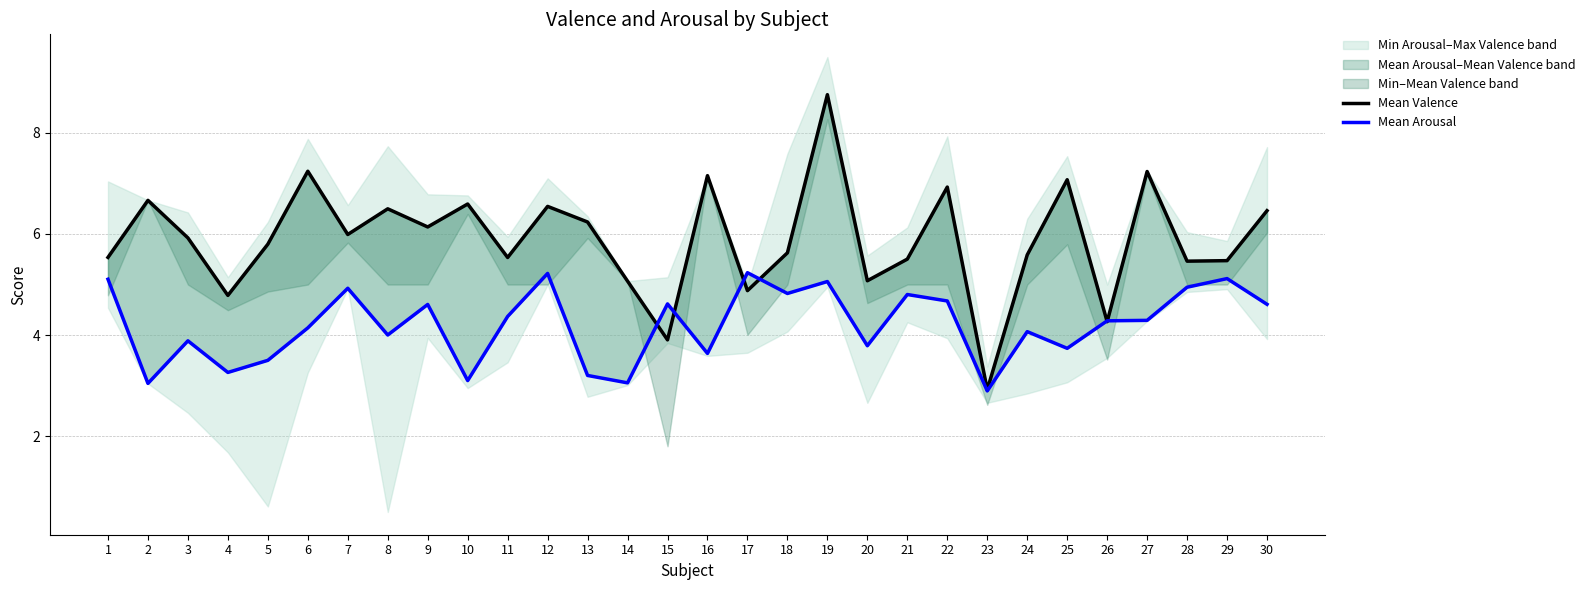

At 27, list the series in order from smallest to largest.

Mean Arousal, Mean Valence